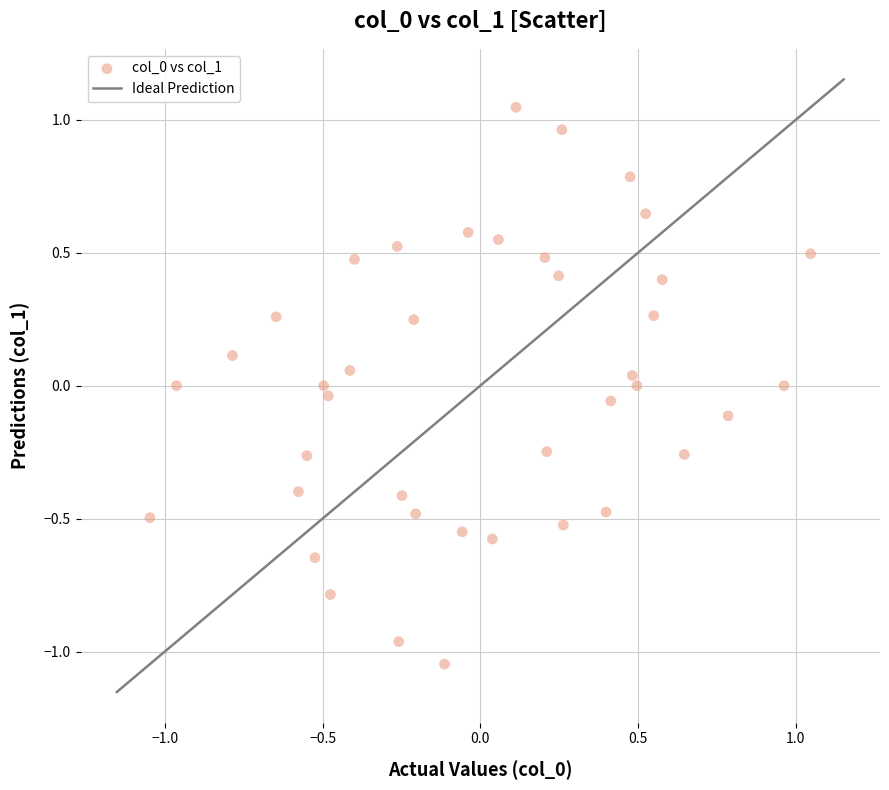

What is the range of X values (max minus min)?

2.1